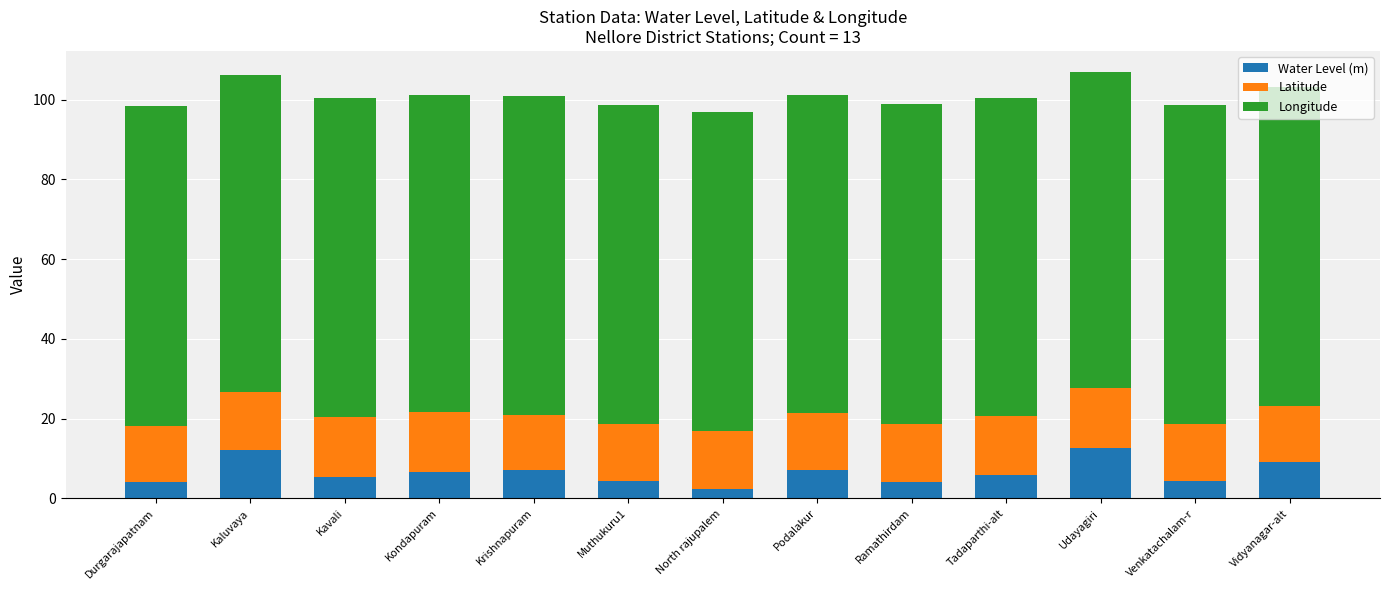

True or false: Water Level (m) has a value of 5.4 at Kavali.

True